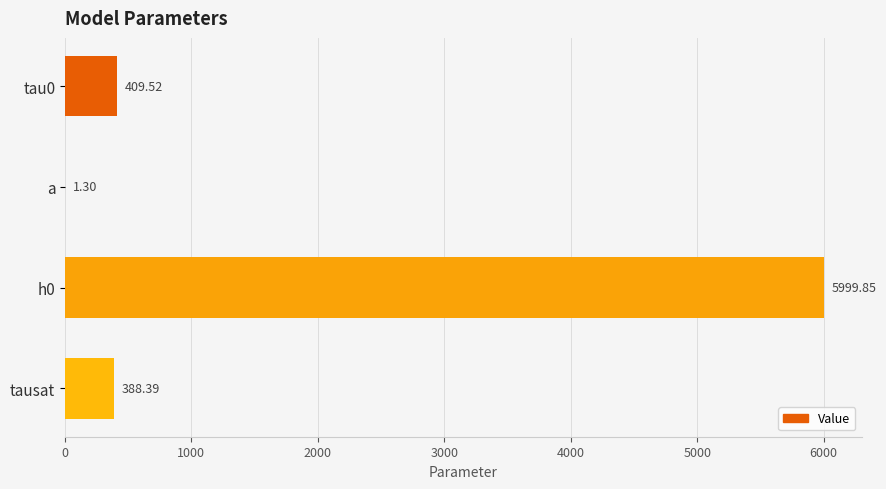

What is the ratio of the value at h0 to the value at tausat?

15.4